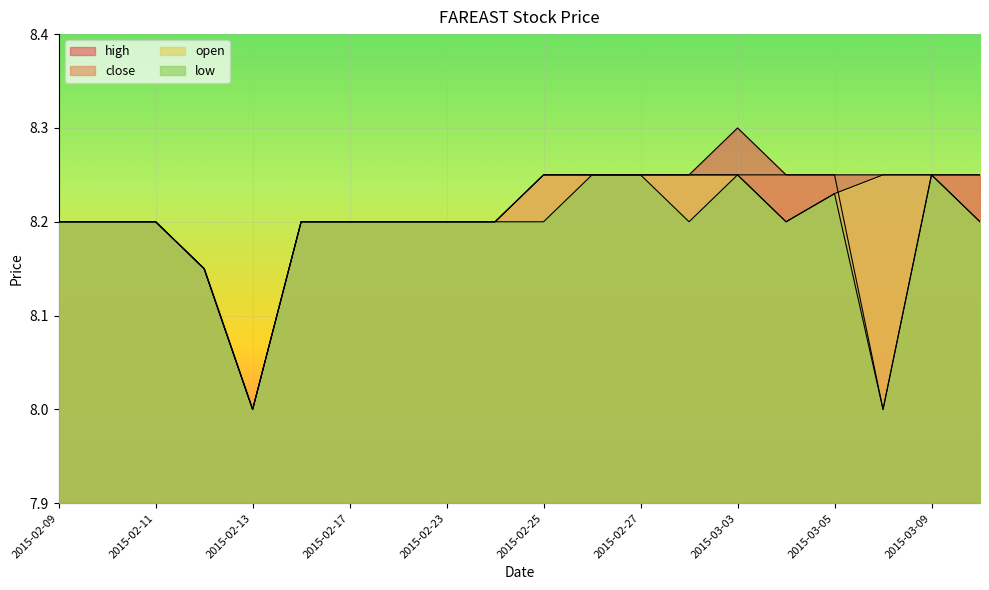

True or false: close has more than 2 interior local peaks.

False